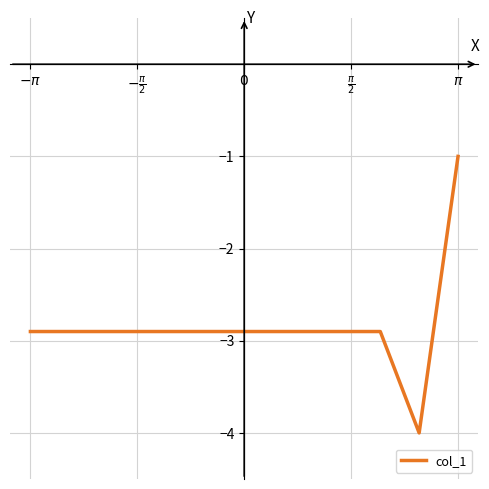

What is the difference between the maximum and minimum values?

3.0